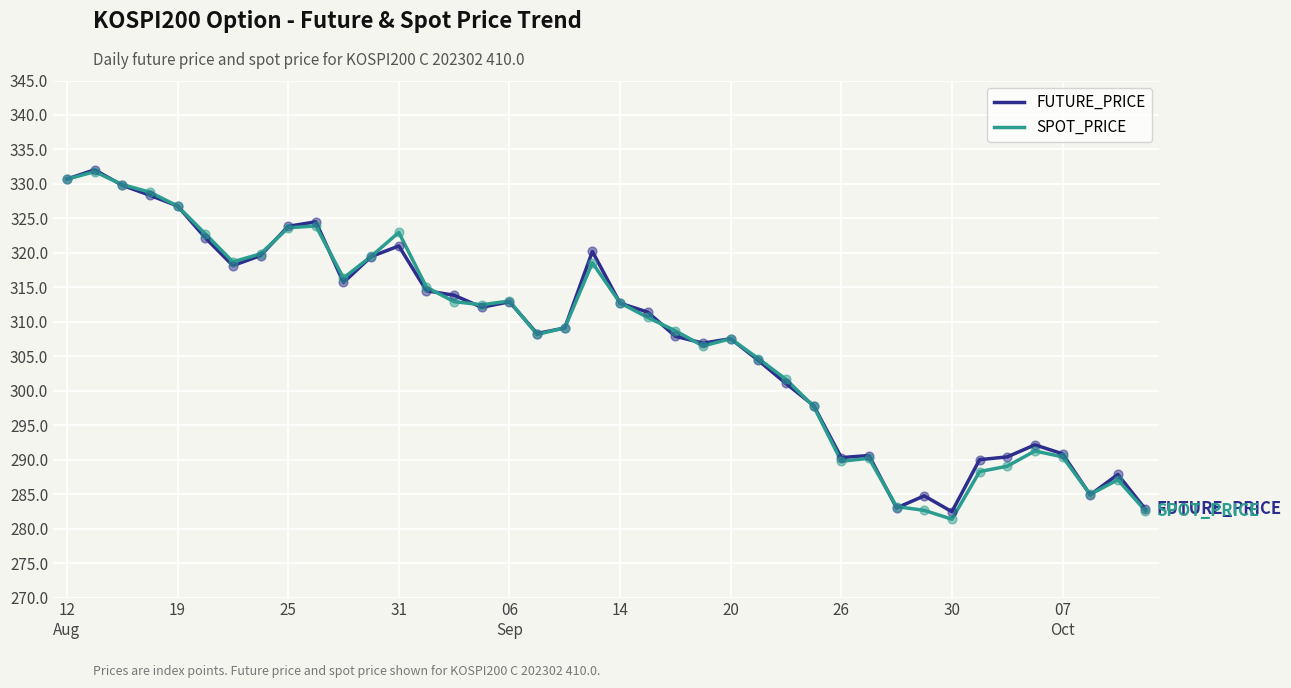

What is the maximum value shown in the chart?

332.1